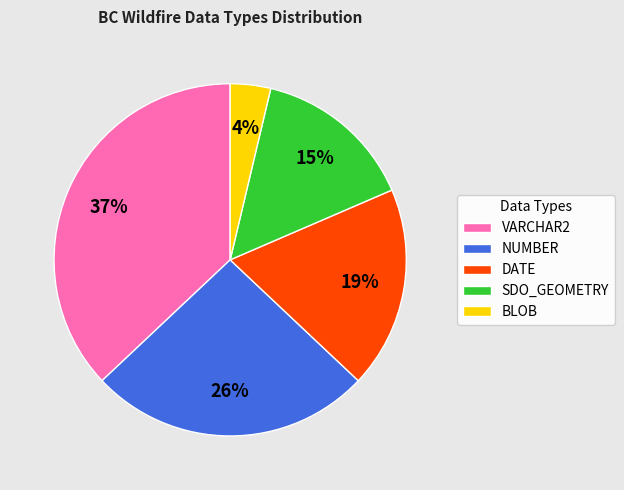

Does VARCHAR2 represent more than half of the total?

No